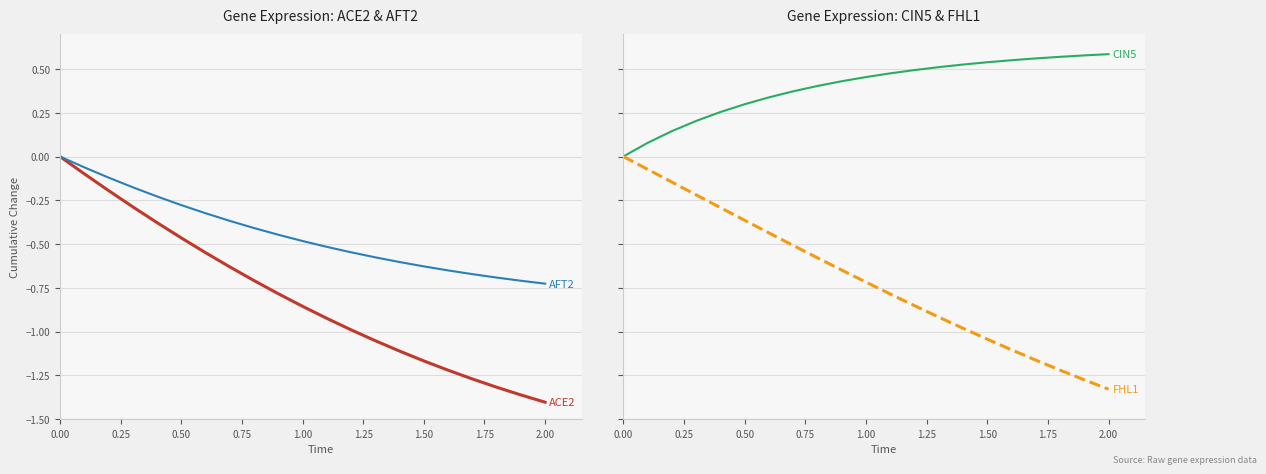

What is the label of the 7th point from the left?

1.50